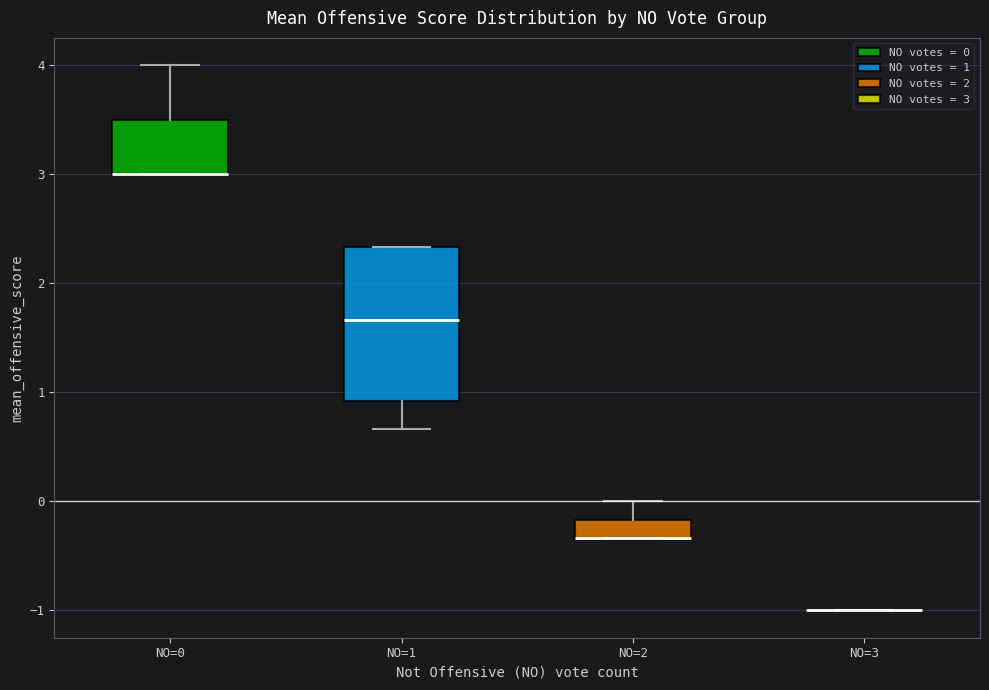

Where is the lower edge of the box for NO=1 on the y-axis? The values are not printed on the chart, so give them approximately, as read against the axis.

0.9